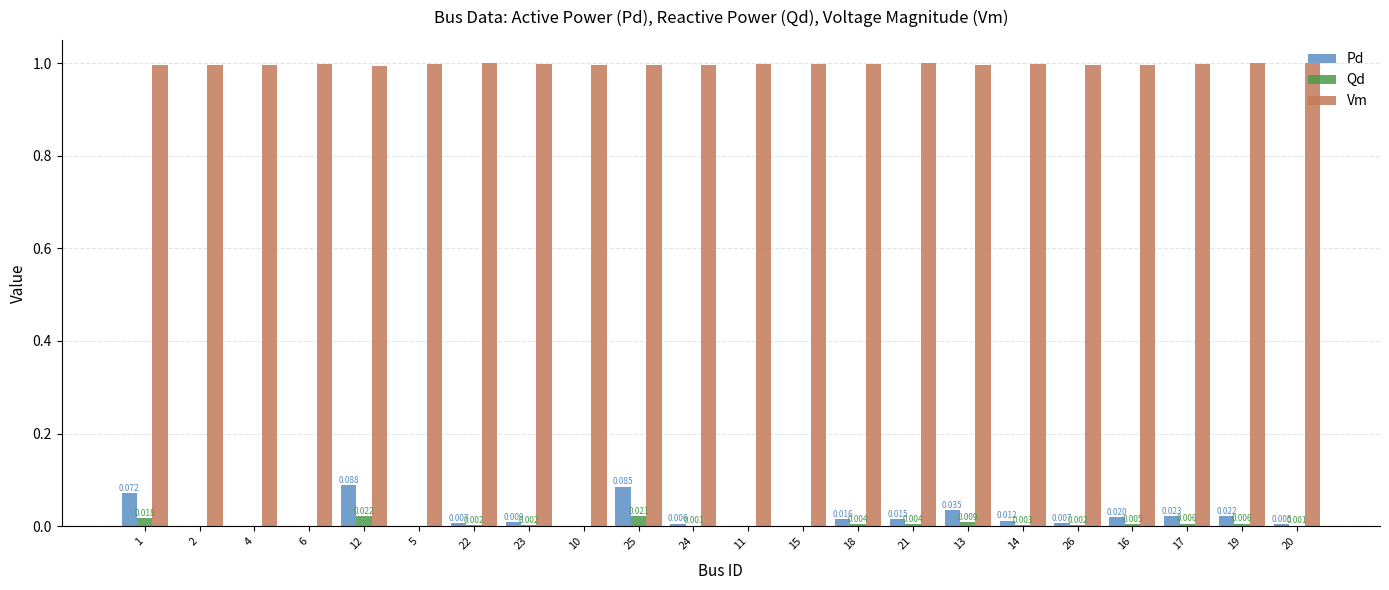

Is the value of Pd at 2 greater than the value of Vm at 26?

No